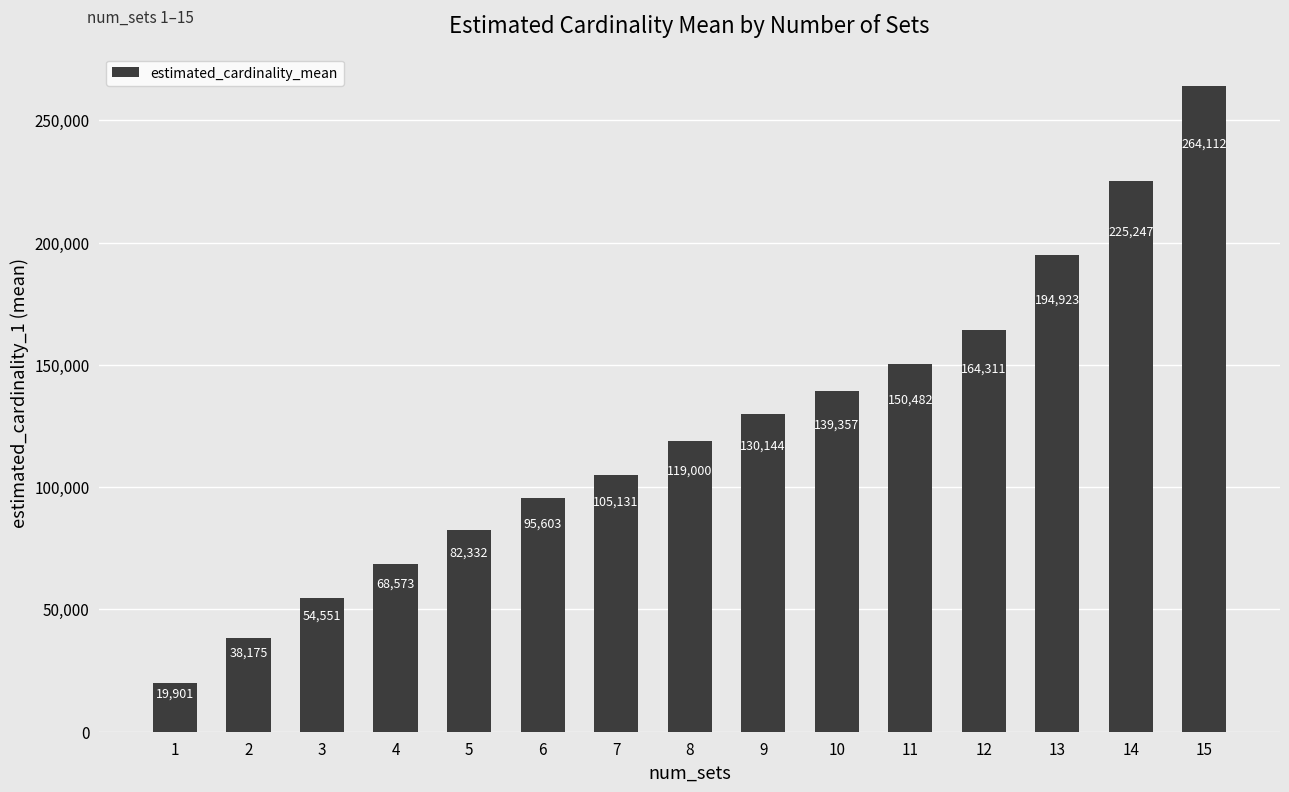

How many bars are there in total?

15